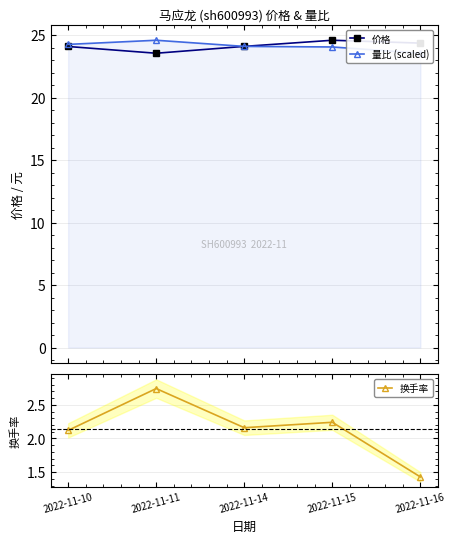

Where does the 换手率 series first go above 2?

2022-11-10